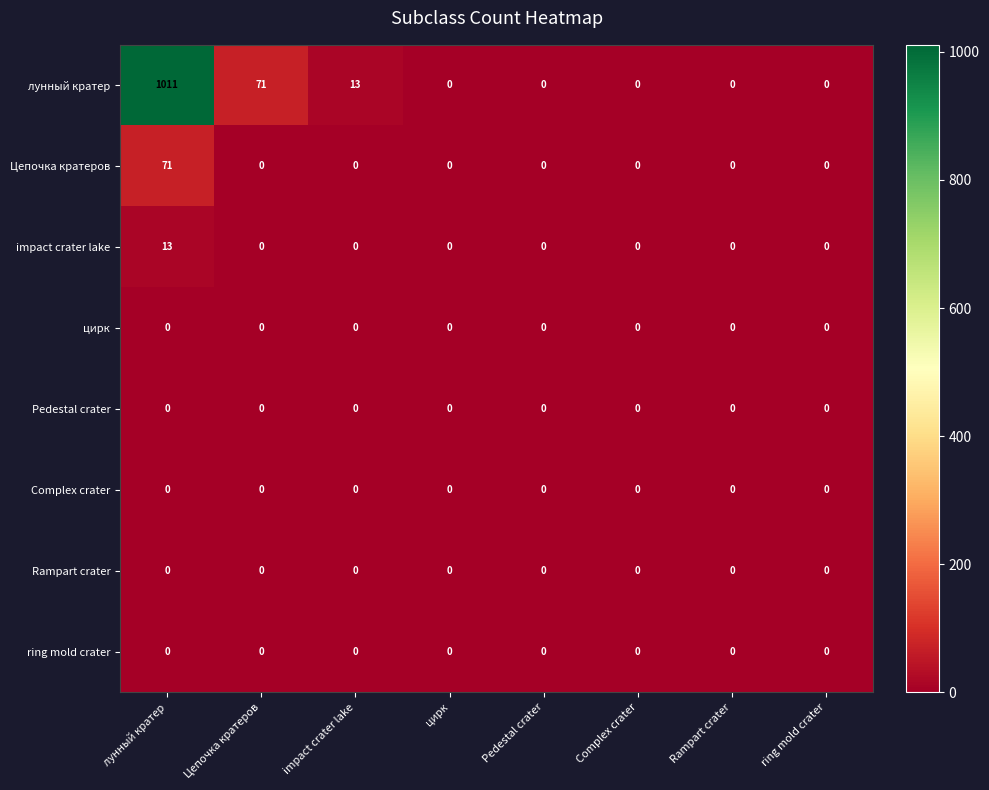

What is the maximum value shown in the chart?

1011